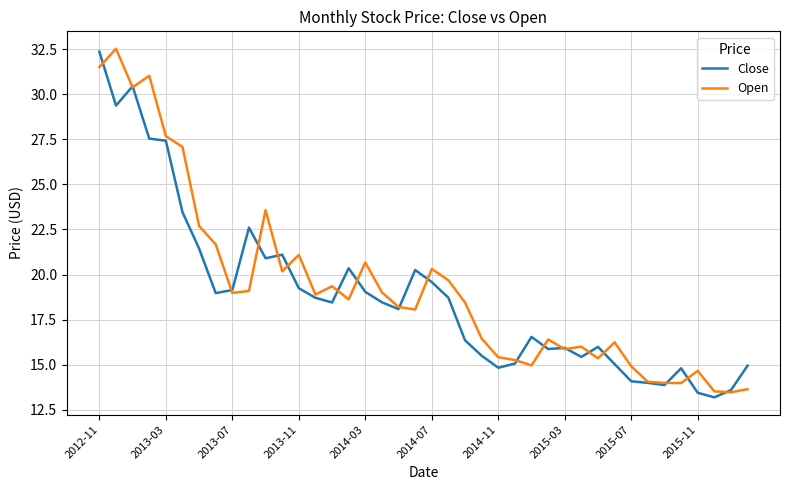

Rank the series by their average value, from lowest to highest.

Close, Open